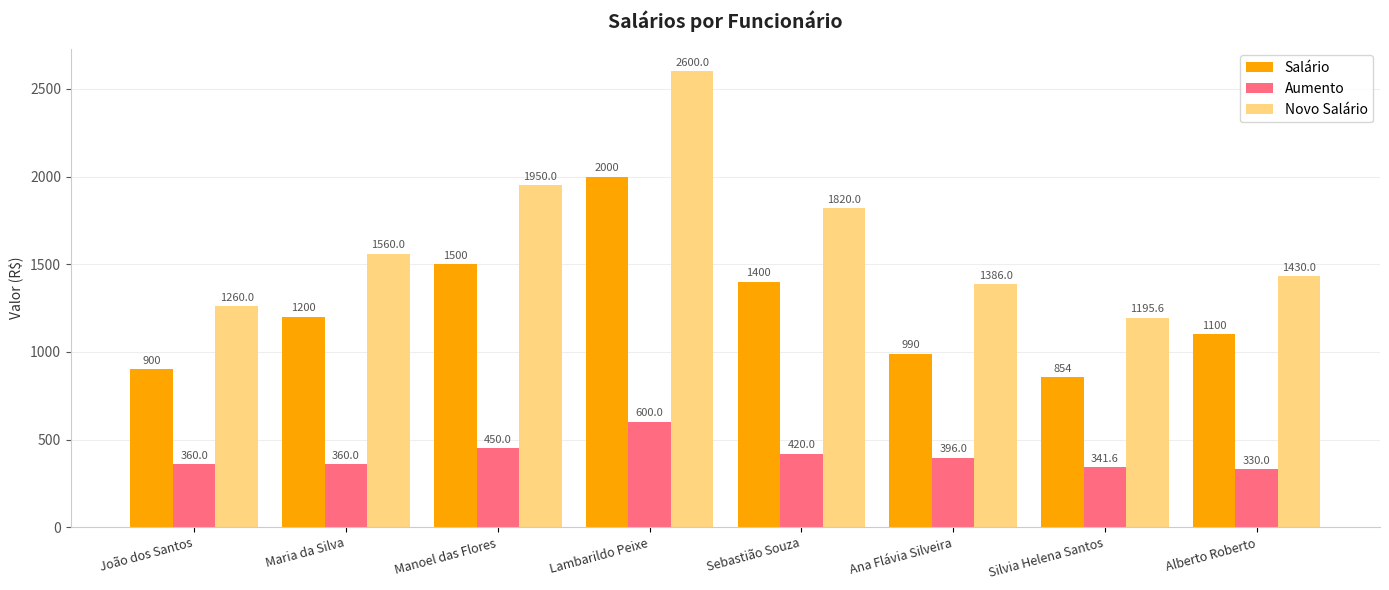

The value of Aumento at João dos Santos is 470.2. True or false?

False